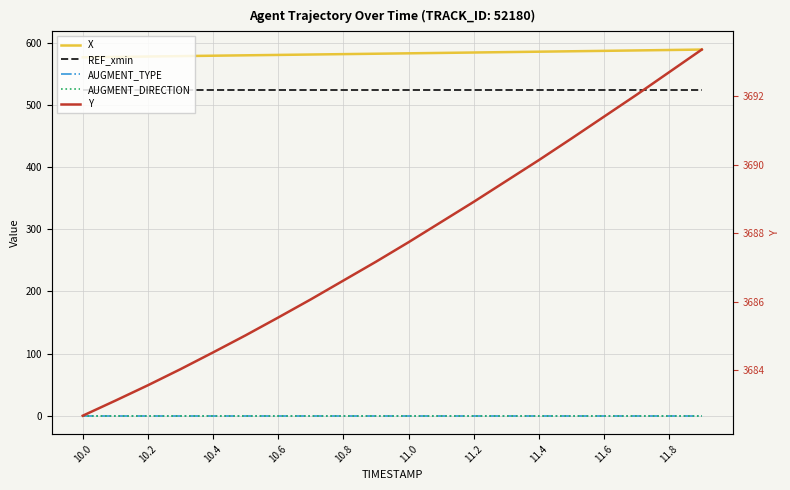

Reading left to right, what are all the values shown in this chart?

X: 576.8	577.5	578.1	578.7	579.4	580.0	580.6	581.3	581.9	582.6	583.2	583.9	584.5	585.2	585.8	586.5	587.2	587.9	588.5	589.2
REF_xmin: 523.9	523.9	523.9	523.9	523.9	523.9	523.9	523.9	523.9	523.9	523.9	523.9	523.9	523.9	523.9	523.9	523.9	523.9	523.9	523.9
AUGMENT_TYPE: 0.0	0.0	0.0	0.0	0.0	0.0	0.0	0.0	0.0	0.0	0.0	0.0	0.0	0.0	0.0	0.0	0.0	0.0	0.0	0.0
AUGMENT_DIRECTION: 0.0	0.0	0.0	0.0	0.0	0.0	0.0	0.0	0.0	0.0	0.0	0.0	0.0	0.0	0.0	0.0	0.0	0.0	0.0	0.0
Y: 3682.7	3683.1	3683.6	3684.0	3684.5	3685.0	3685.5	3686.1	3686.6	3687.2	3687.7	3688.3	3688.9	3689.5	3690.1	3690.8	3691.4	3692.1	3692.7	3693.4